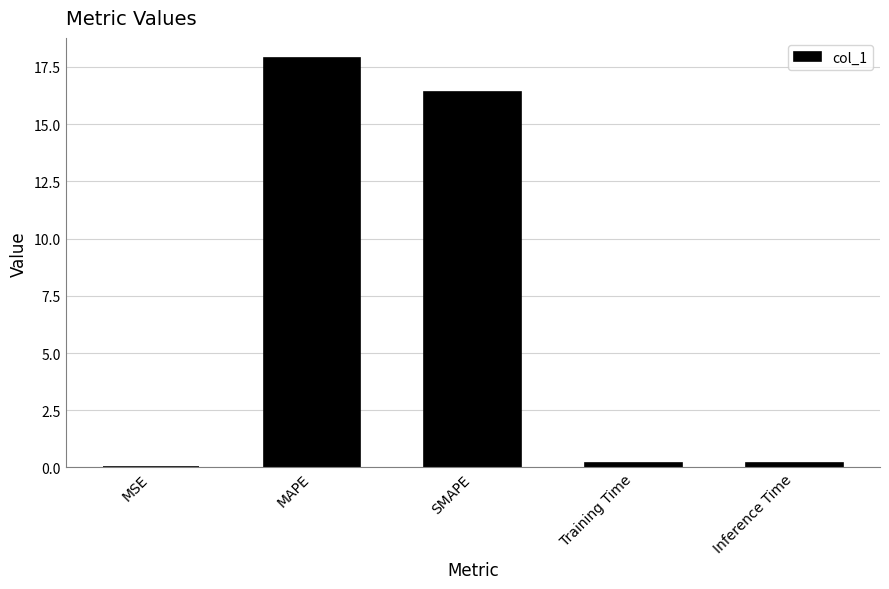

The chart shows a value of 31.4 at MAPE. True or false?

False